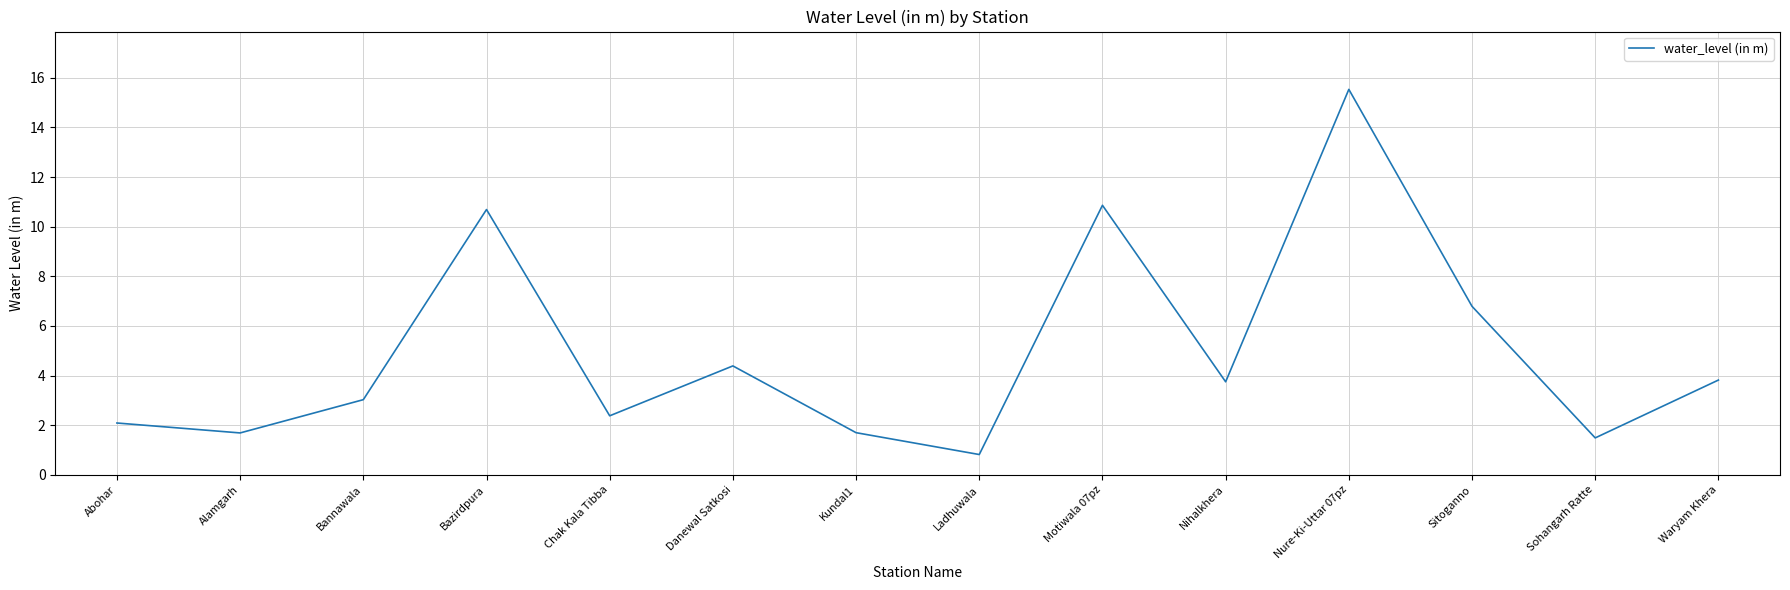

The value at Chak Kala Tibba is 3.9. True or false?

False